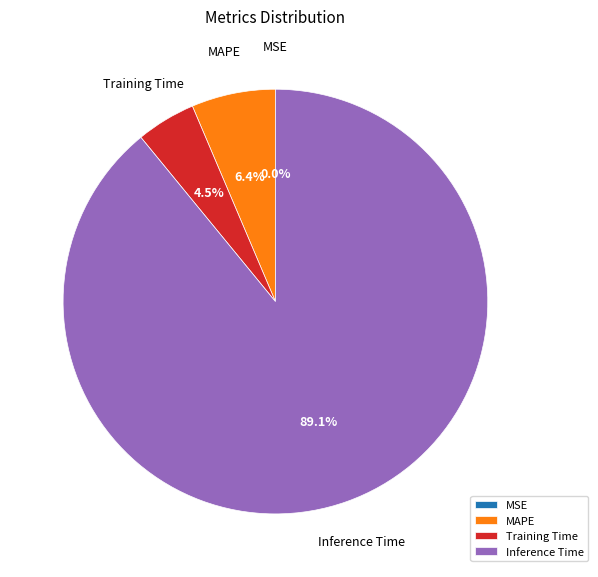

What is the largest slice in the pie chart?

Inference Time